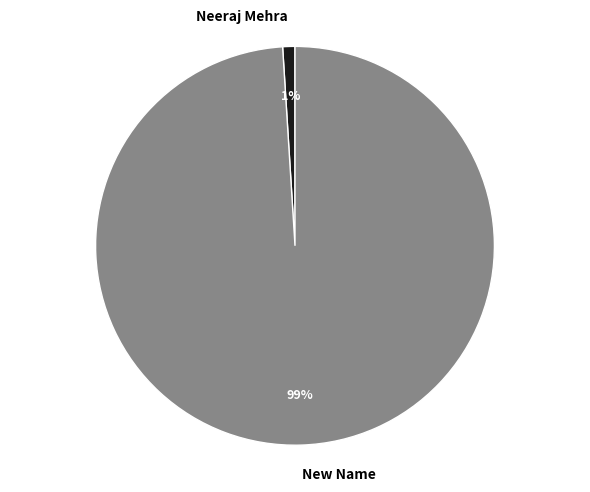

How many segments does this pie chart have?

2